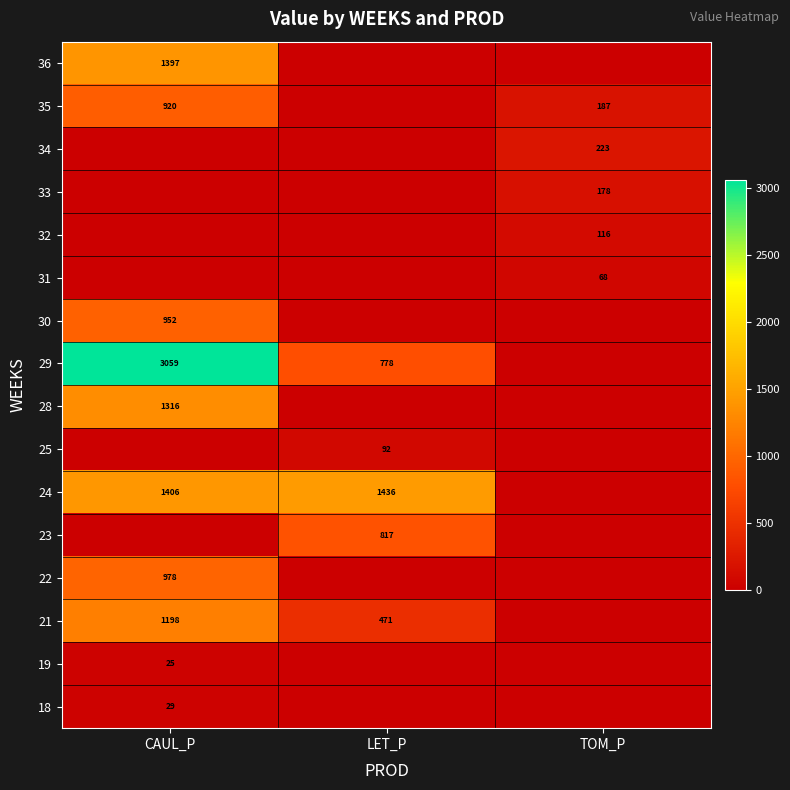

Is it true that 19 equals 35 at CAUL_P?

False